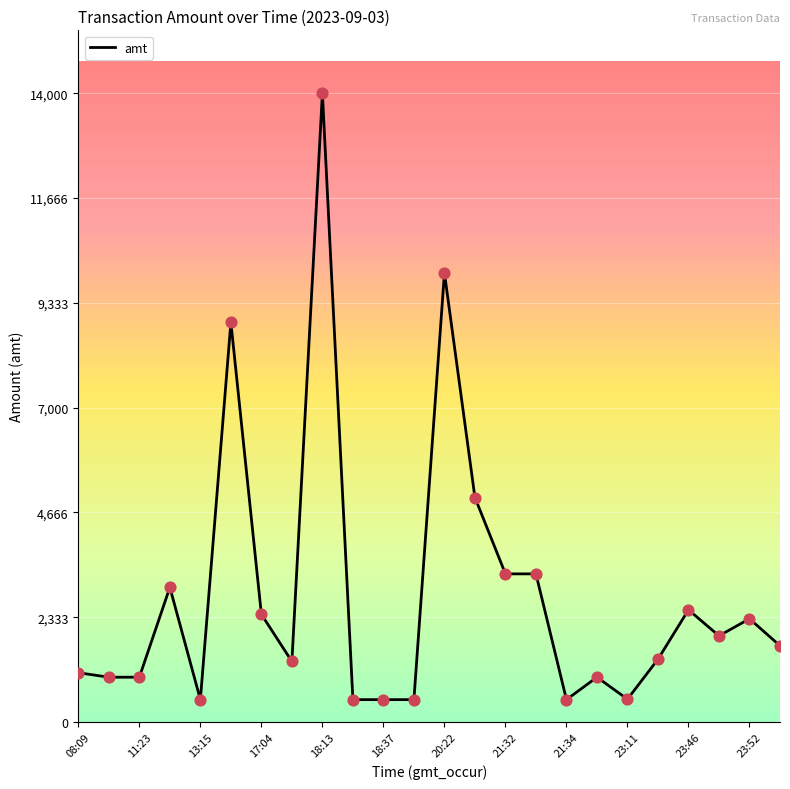

What is the smallest value displayed?

500.0